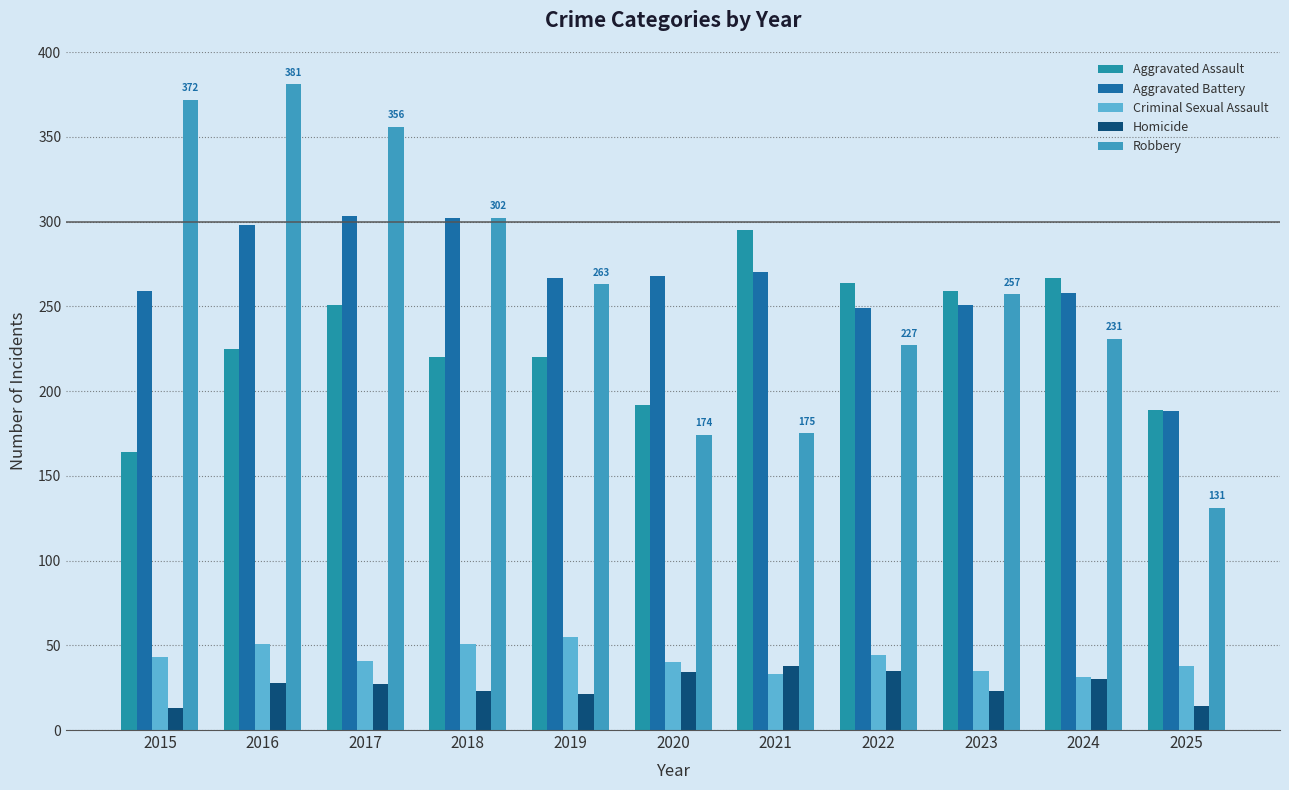

What value does the Homicide series have at 2021, to the nearest 5?

40